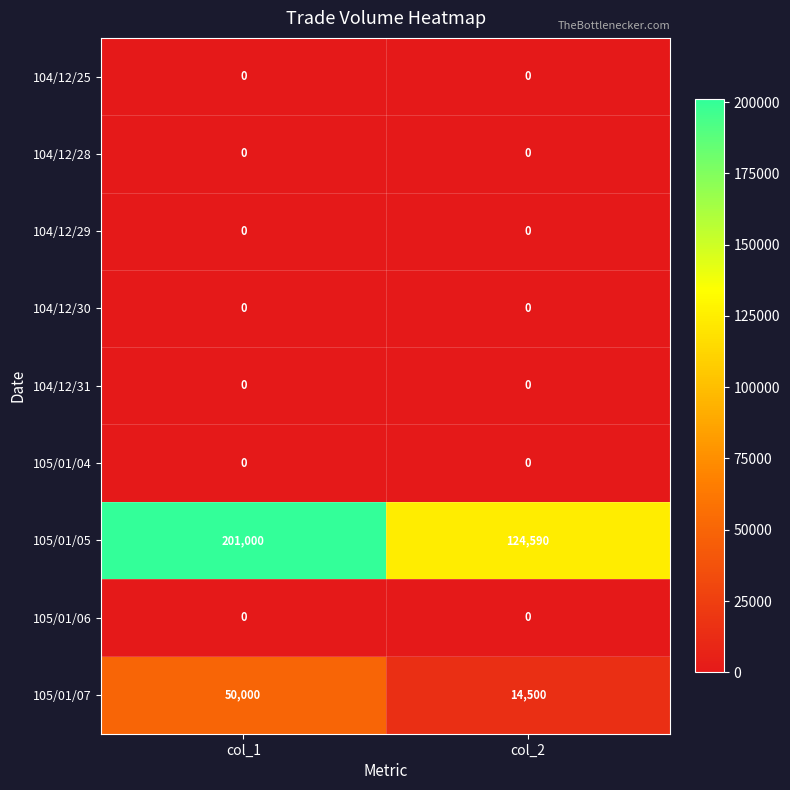

Which series has the largest total across all categories?

105/01/05